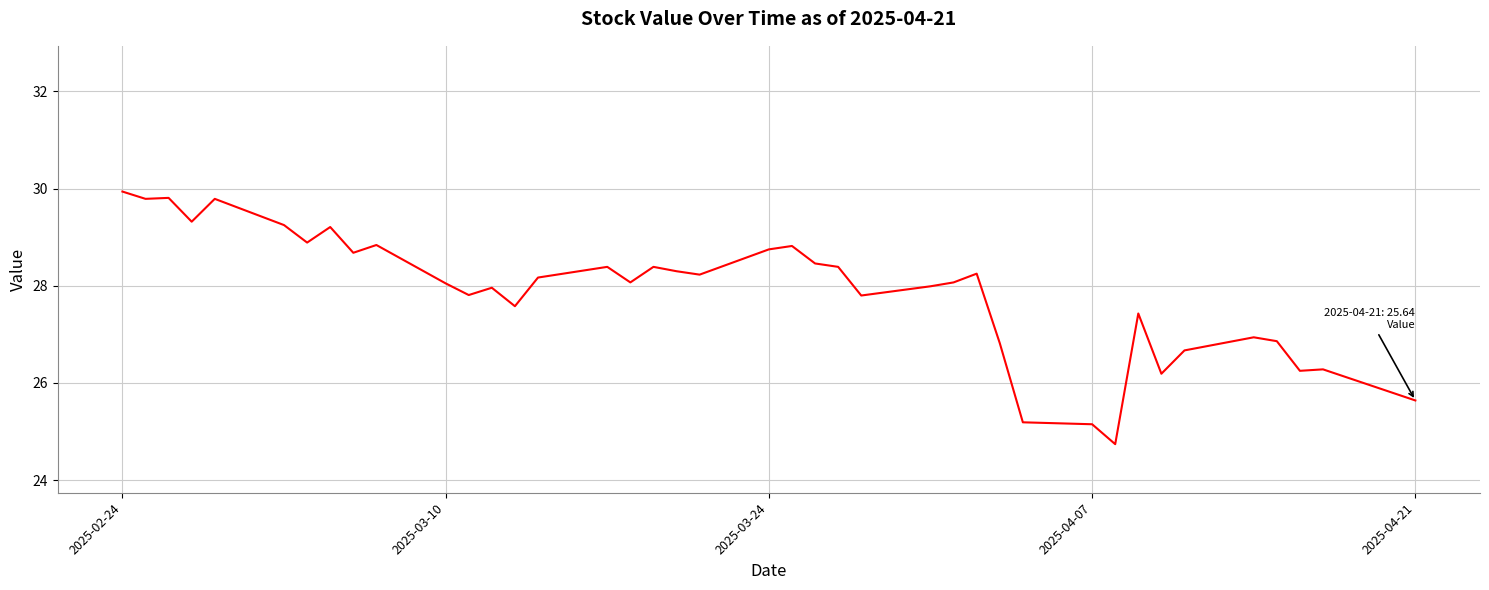

What is the maximum value shown in the chart?

29.9